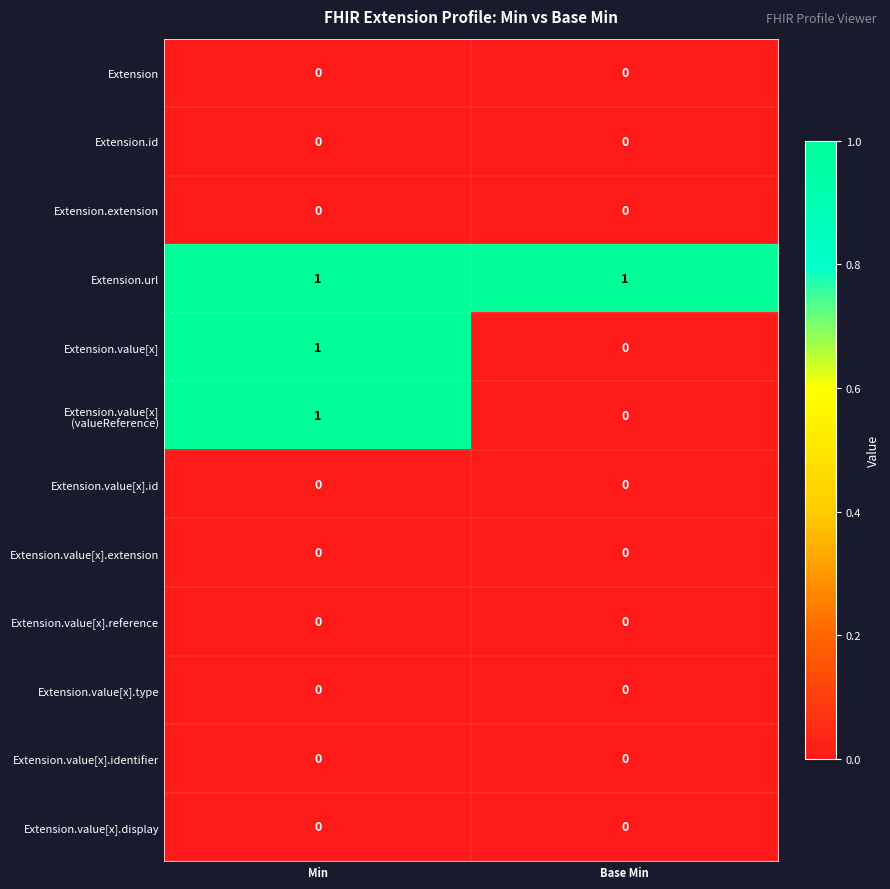

The Extension.value[x] series shows 0 at Base Min. True or false?

True